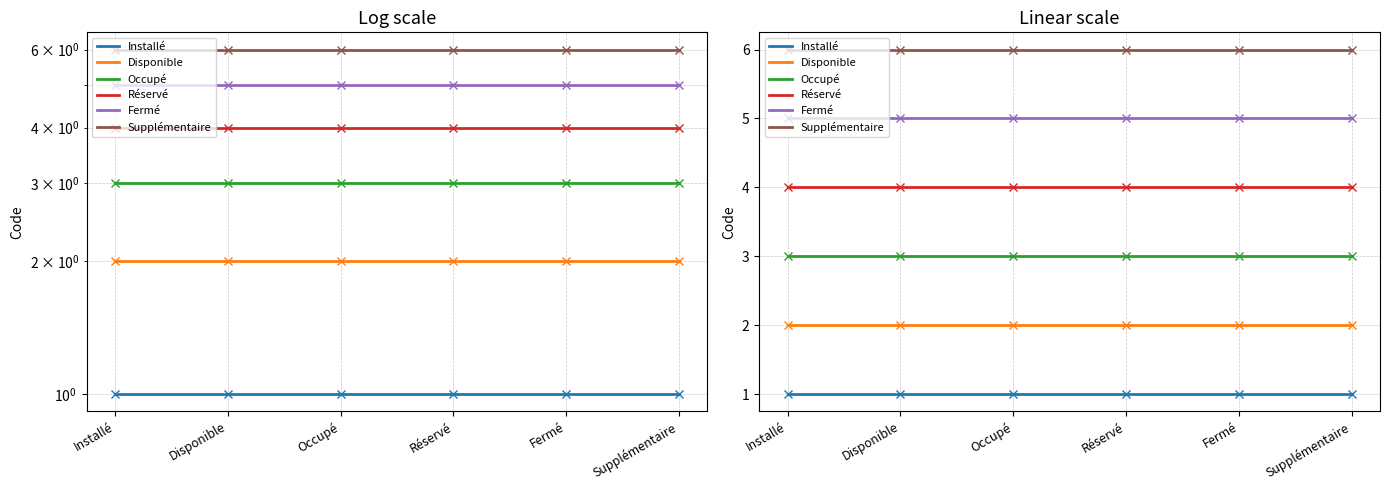

What are all the series names shown in the legend?

Installé, Disponible, Occupé, Réservé, Fermé, Supplémentaire